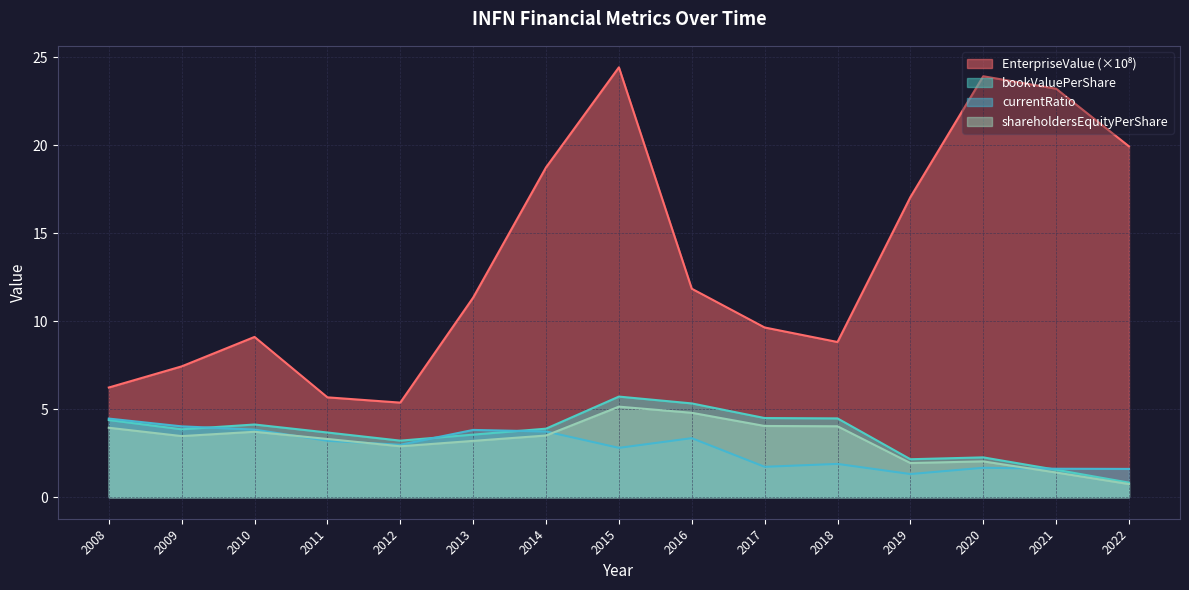

True or false: EnterpriseValue has a value of 8.0 at 2016.

False